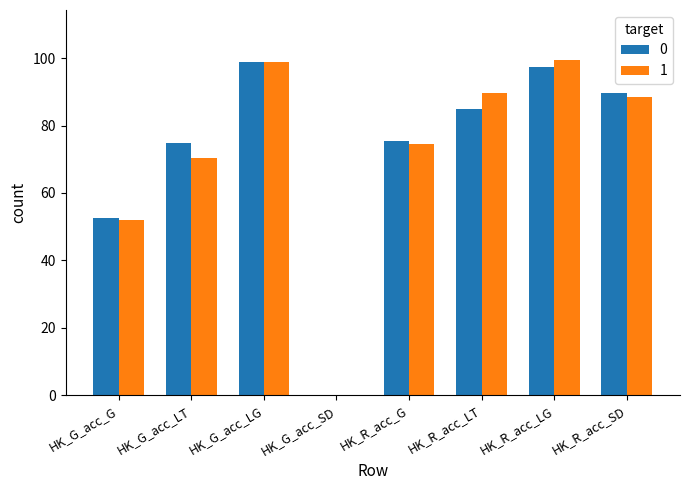

Which series changed the most between HK_G_acc_G and HK_G_acc_LT?

0